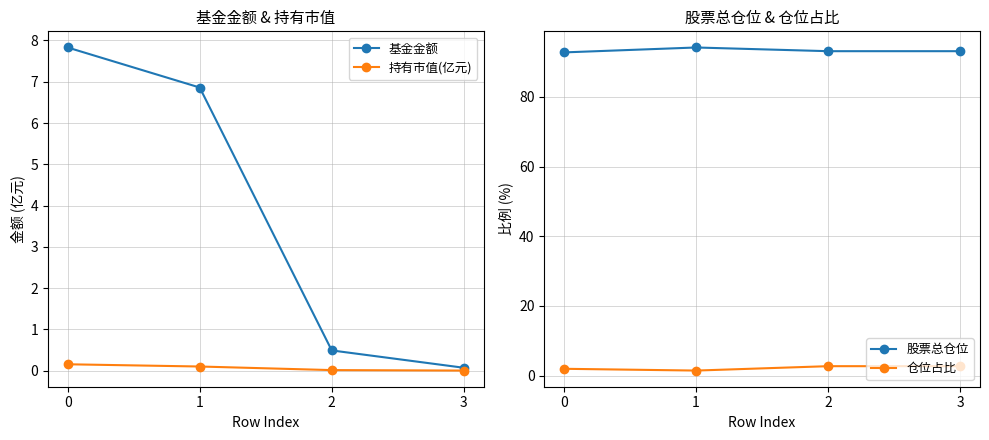

Where is 持有市值(亿元) nearest to the value 0?

3